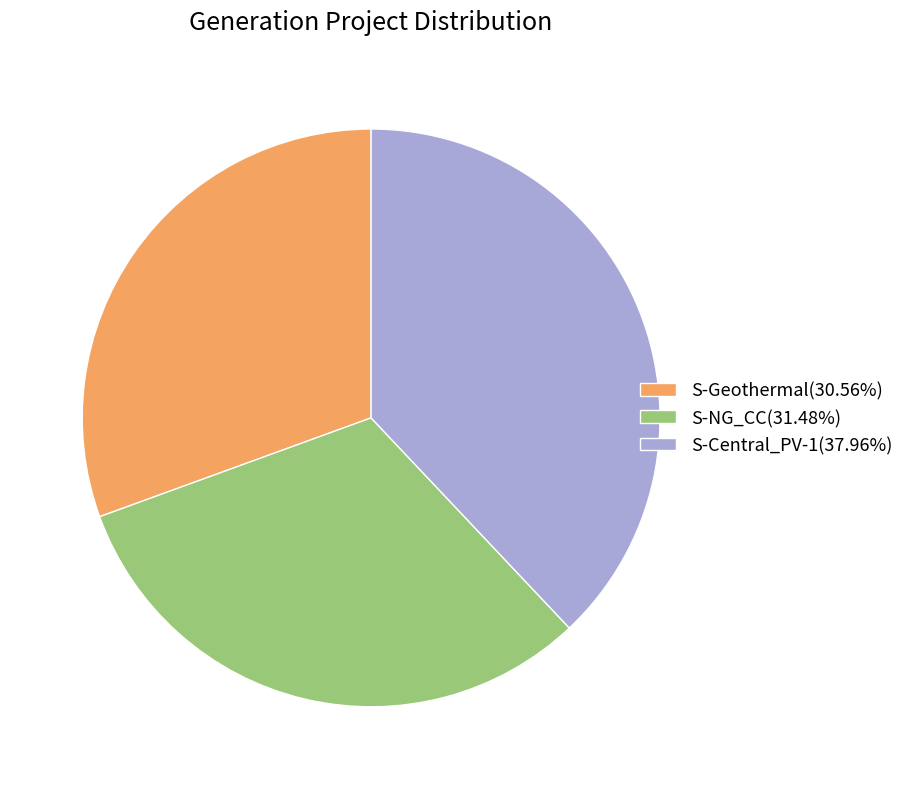

Does S-Geothermal represent more than half of the total?

No